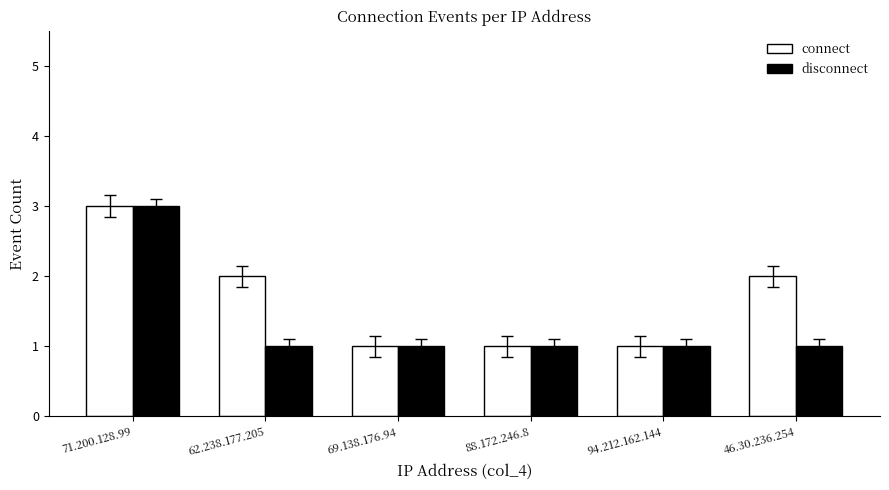

Reading left to right, extract all data points from this chart.

connect: 71.200.128.99=3	62.238.177.205=2	69.138.176.94=1	88.172.246.8=1	94.212.162.144=1	46.30.236.254=2
disconnect: 71.200.128.99=3	62.238.177.205=1	69.138.176.94=1	88.172.246.8=1	94.212.162.144=1	46.30.236.254=1